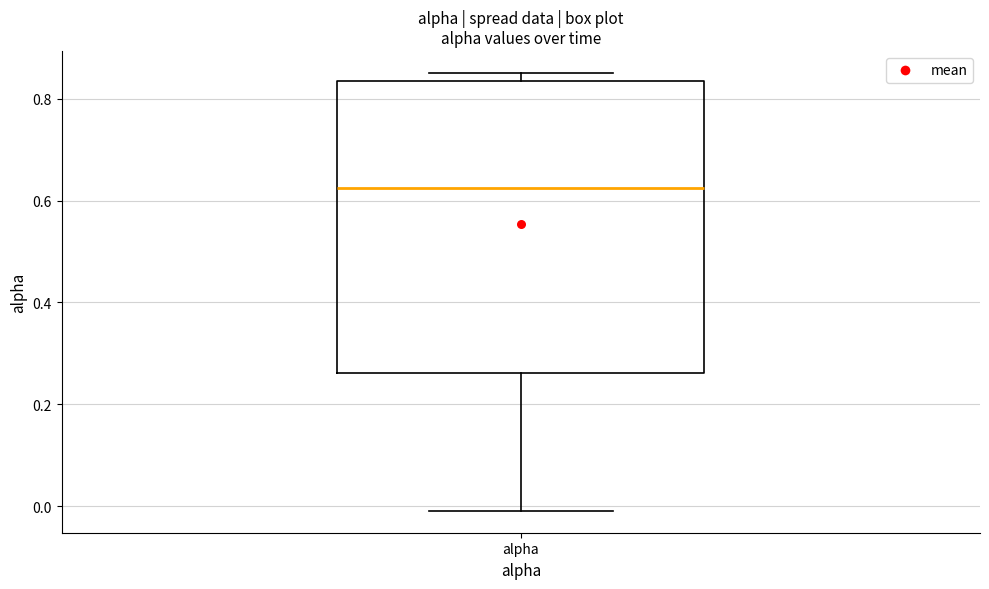

Read this box plot against the y-axis: the position of the median line, the range covered by the box, and the ends of both whiskers. The values are not printed on the chart, so give them approximately, as read against the axis.

median 0.62, box 0.26 to 0.84, whiskers 0.00 to 0.86